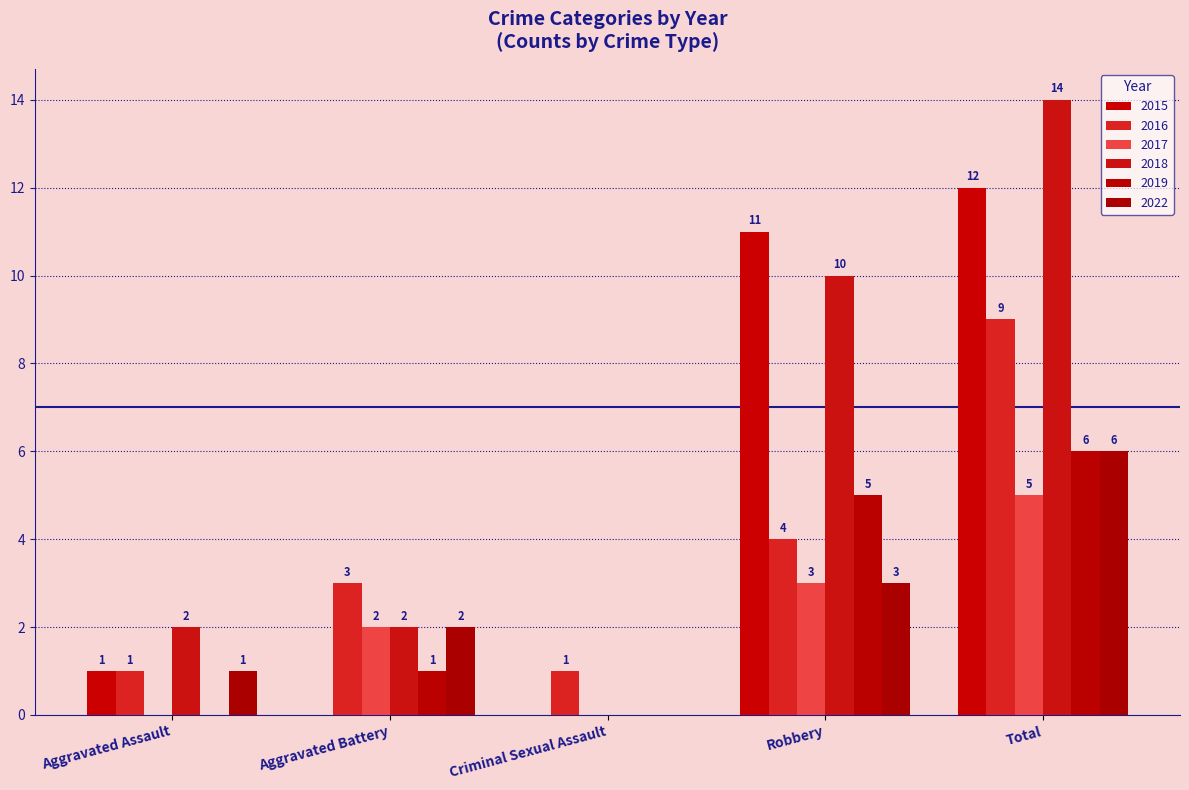

Which category has the highest value across all series?

Total